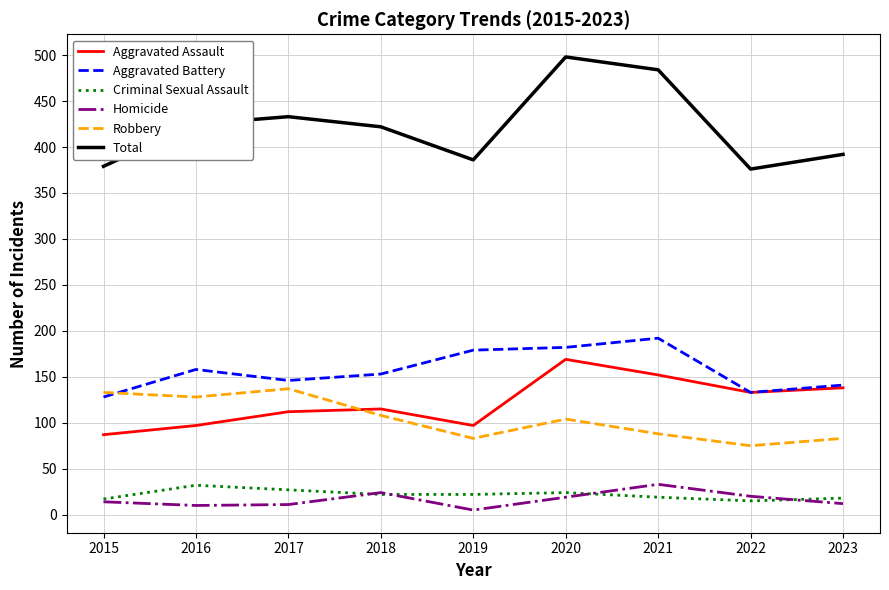

True or false: Criminal Sexual Assault and Aggravated Assault cross at least once.

False